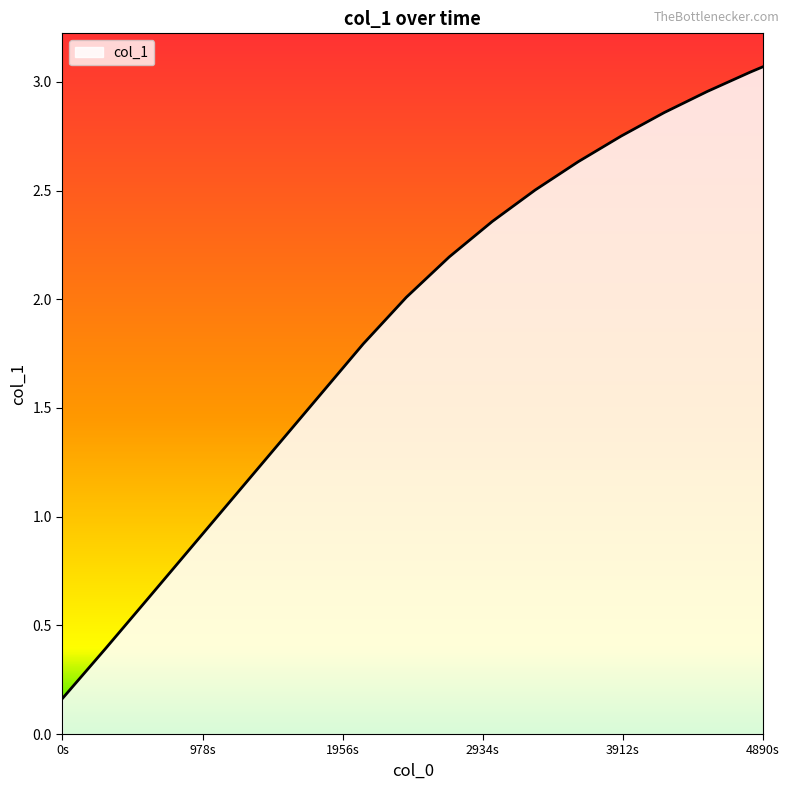

How many categories are shown in the chart?

18